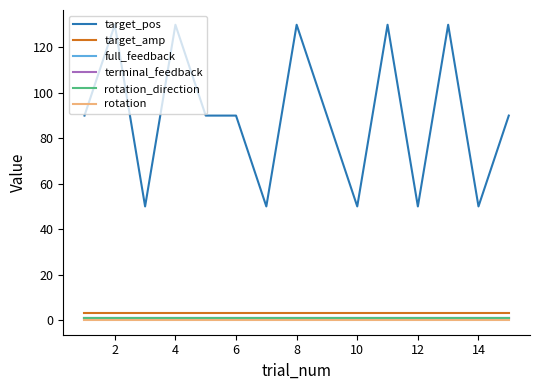

Does the chart have visible grid lines?

No